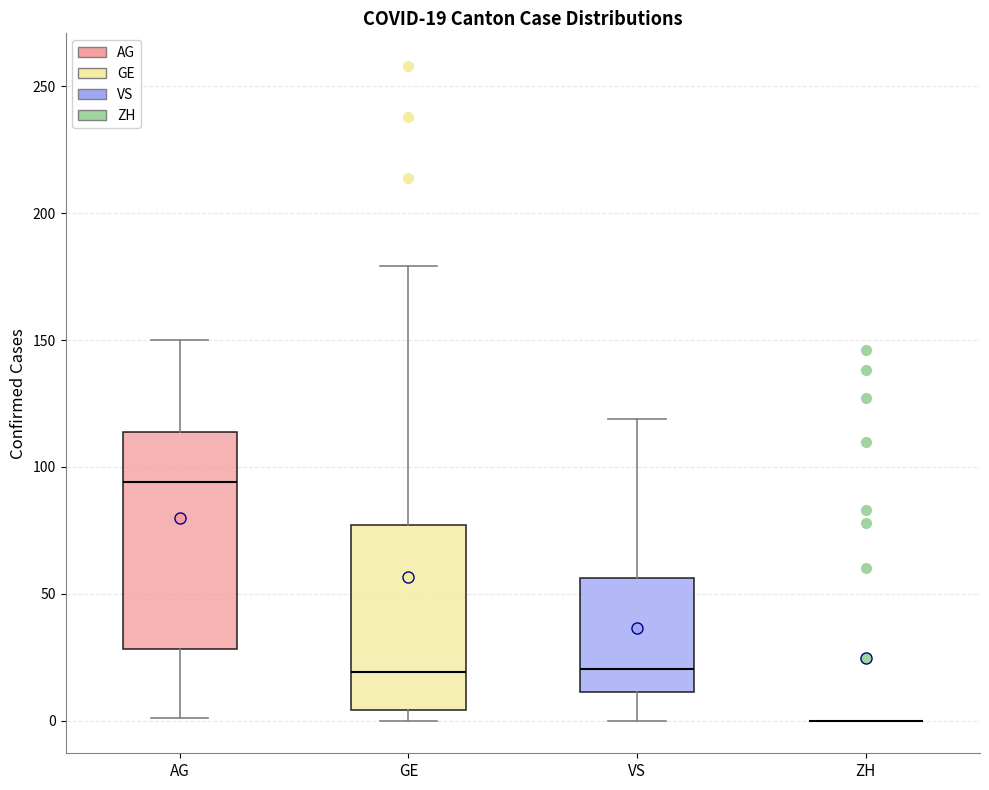

Which box is the tallest, from its lower edge to its upper edge?

AG